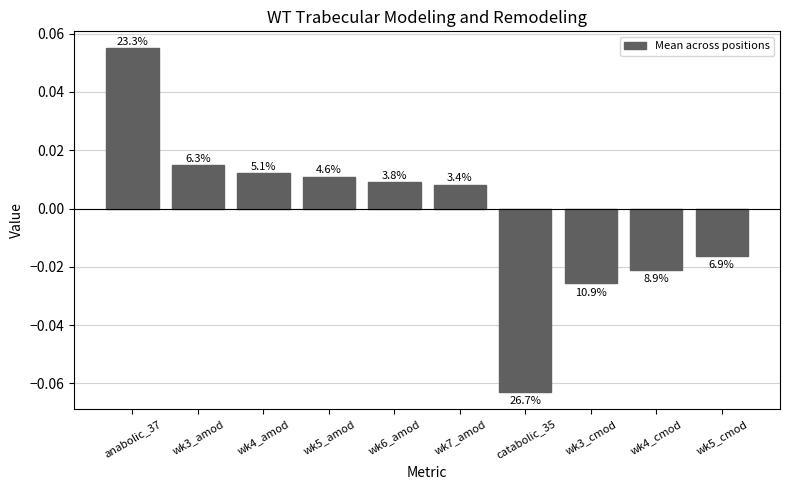

How many bars are there in total?

10